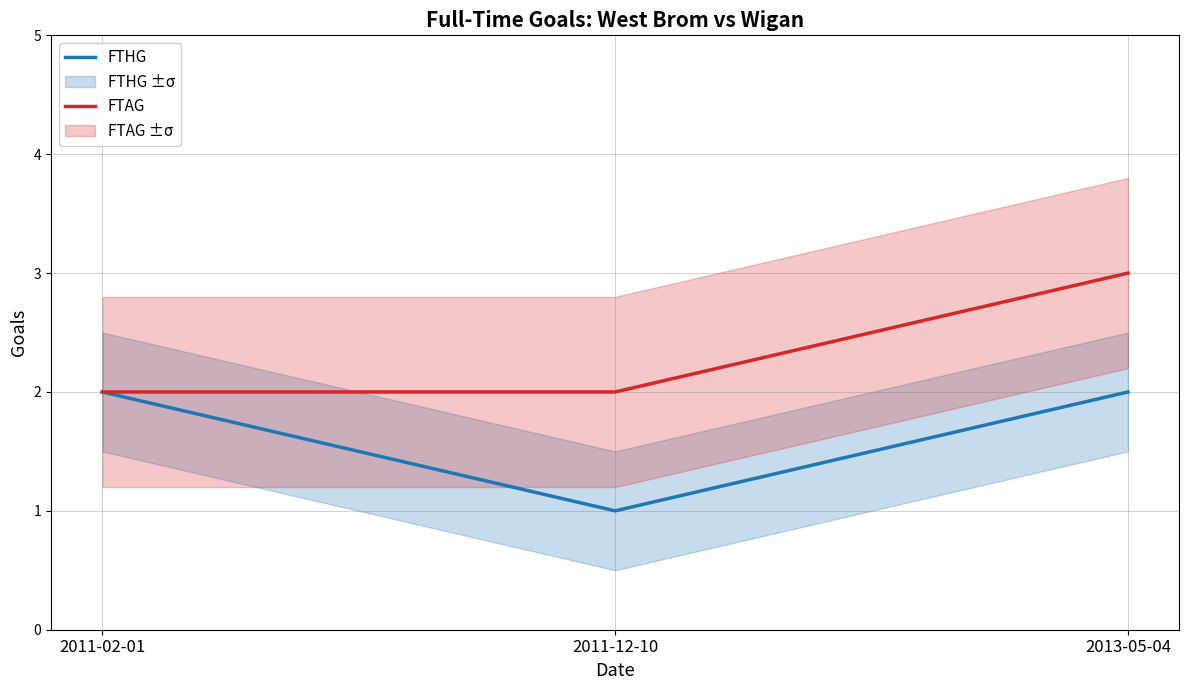

What is the average value of the FTAG series?

2